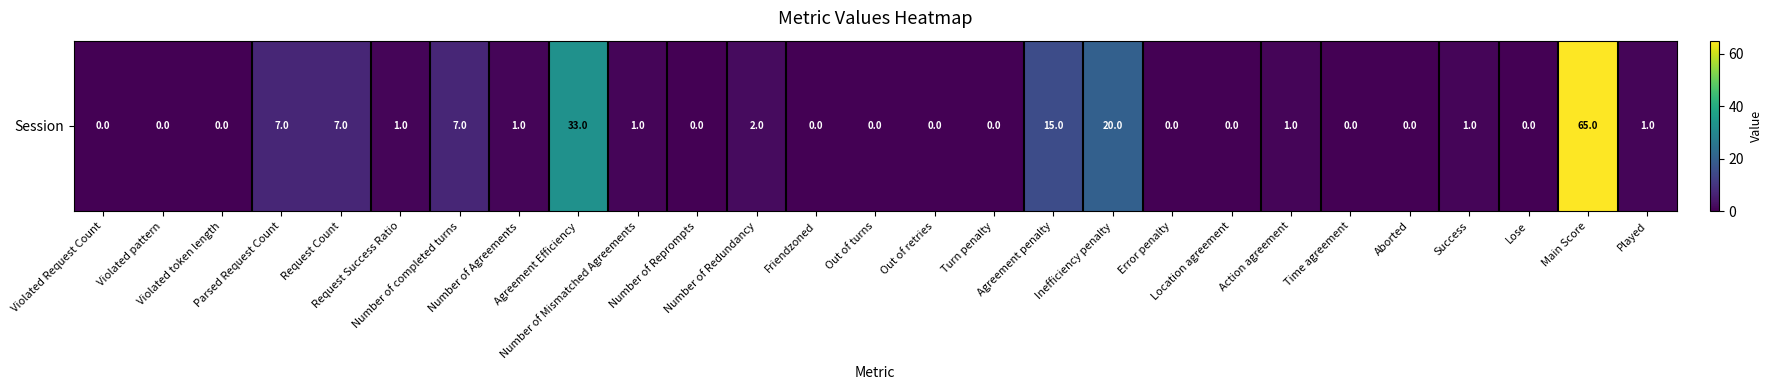

At which category does the chart reach its minimum across all series?

Violated Request Count